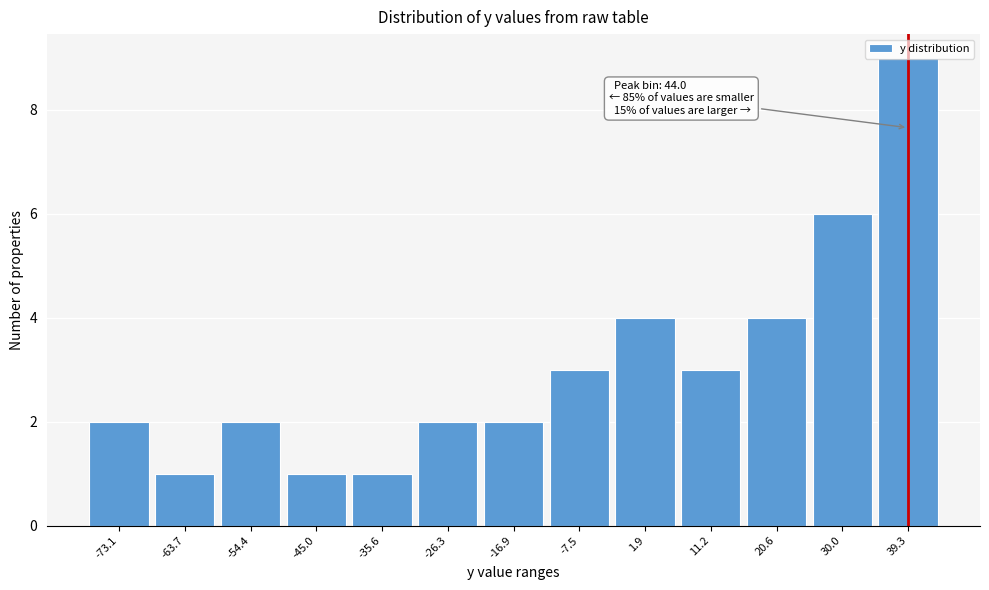

What is the greatest value displayed?

9